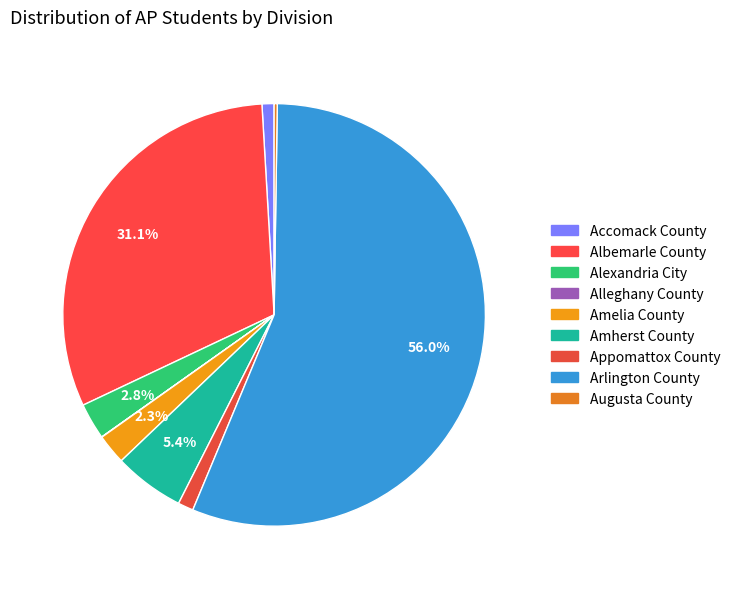

Does Arlington County account for over 50% of the chart?

Yes